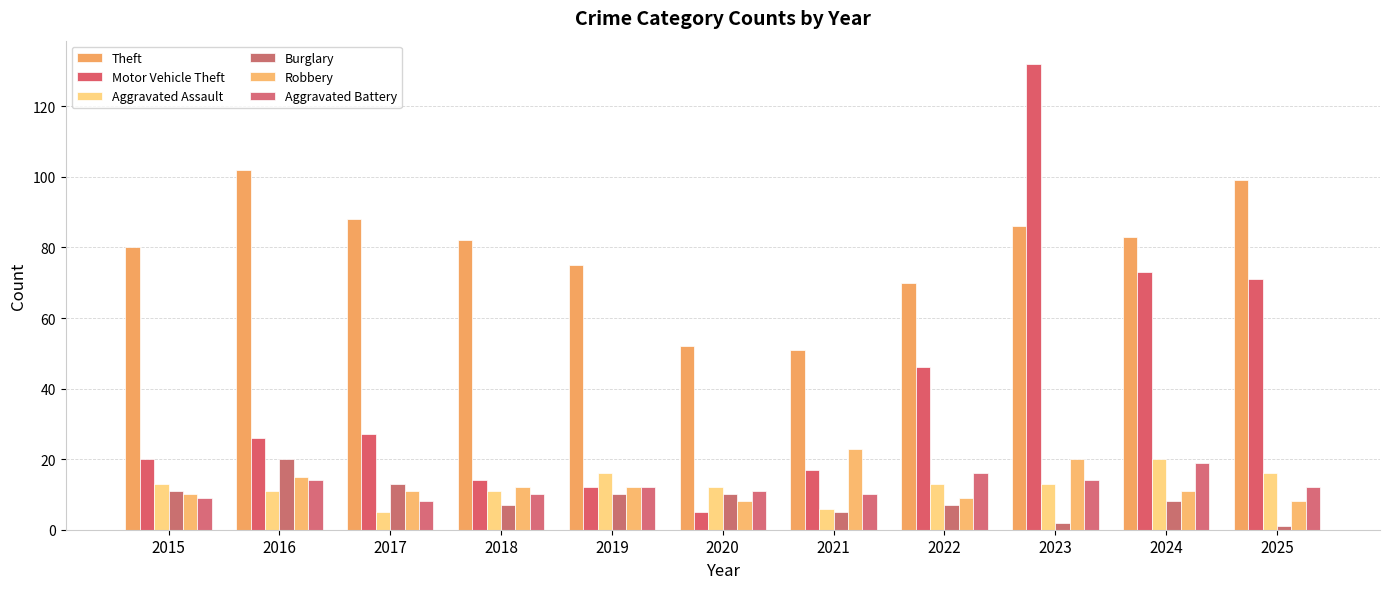

Does the chart contain any negative values?

No